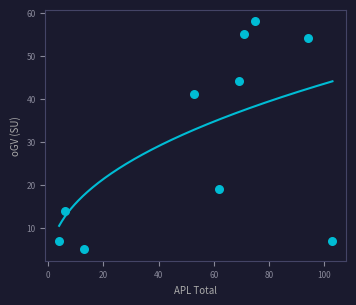

What is the range of Y values (max minus min)?

53